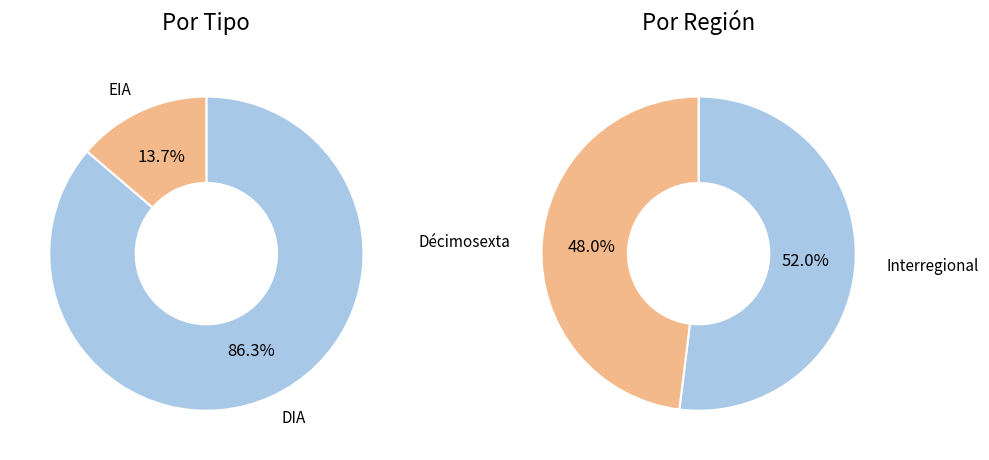

To the nearest percent, what is the difference between the DIA and EIA slice percentages?

73%